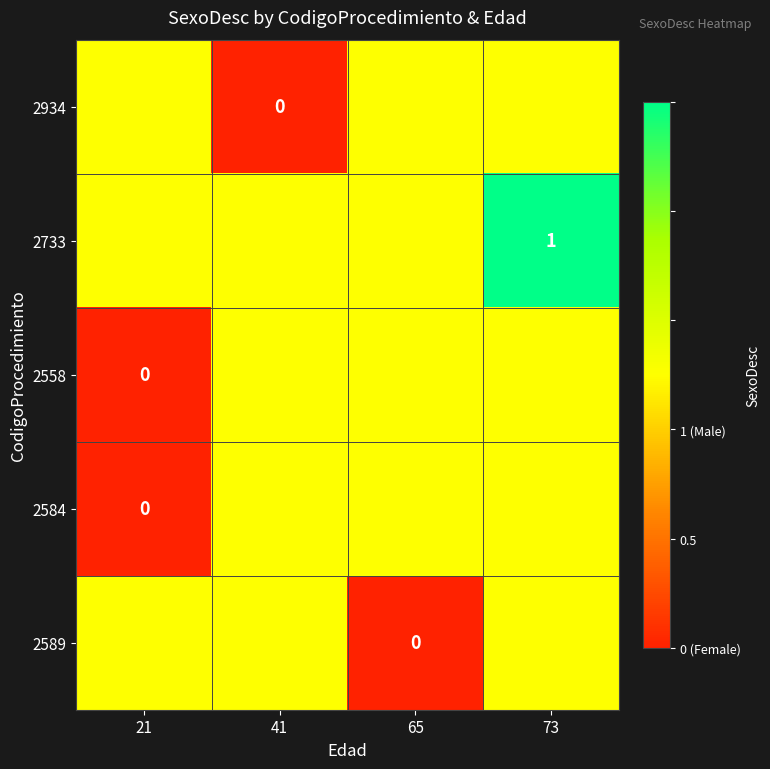

True or false: 2558 has a value of 0.9 at 73.

False